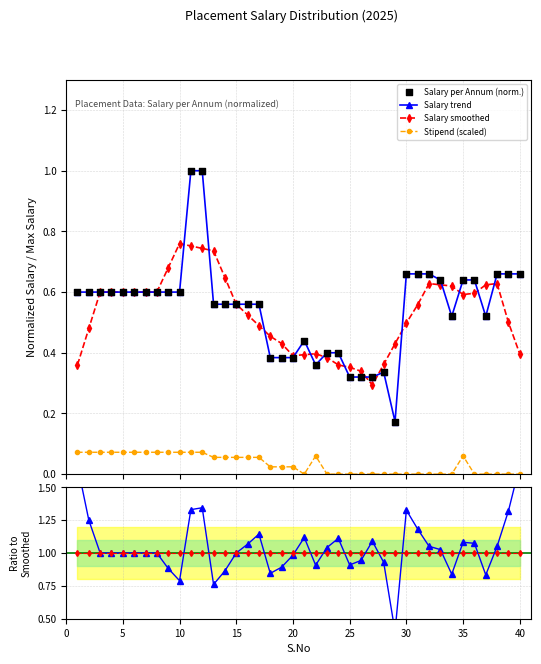

Which series contains the lowest Y value?

Stipend (scaled)